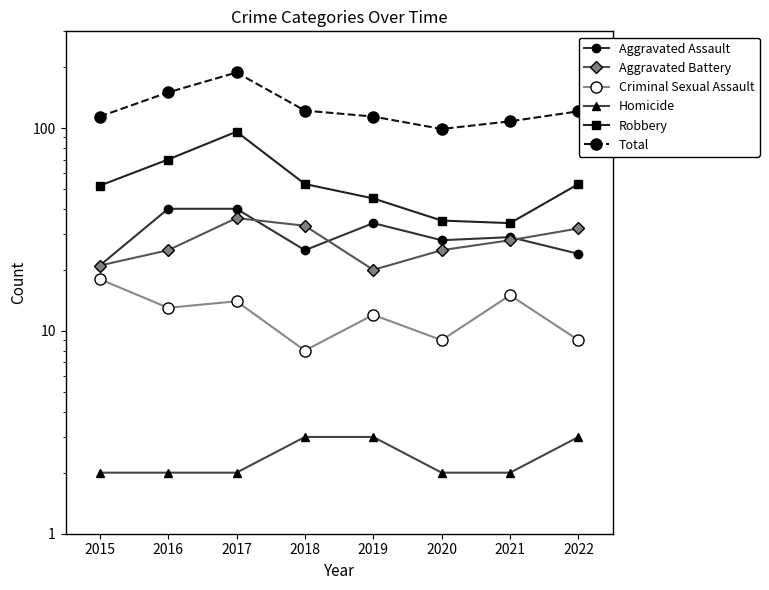

Reading right to left, extract all data points from this chart.

Aggravated Assault: 24	29	28	34	25	40	40	21
Aggravated Battery: 32	28	25	20	33	36	25	21
Criminal Sexual Assault: 9	15	9	12	8	14	13	18
Homicide: 3	2	2	3	3	2	2	2
Robbery: 53	34	35	45	53	96	70	52
Total: 121	108	99	114	122	188	150	114